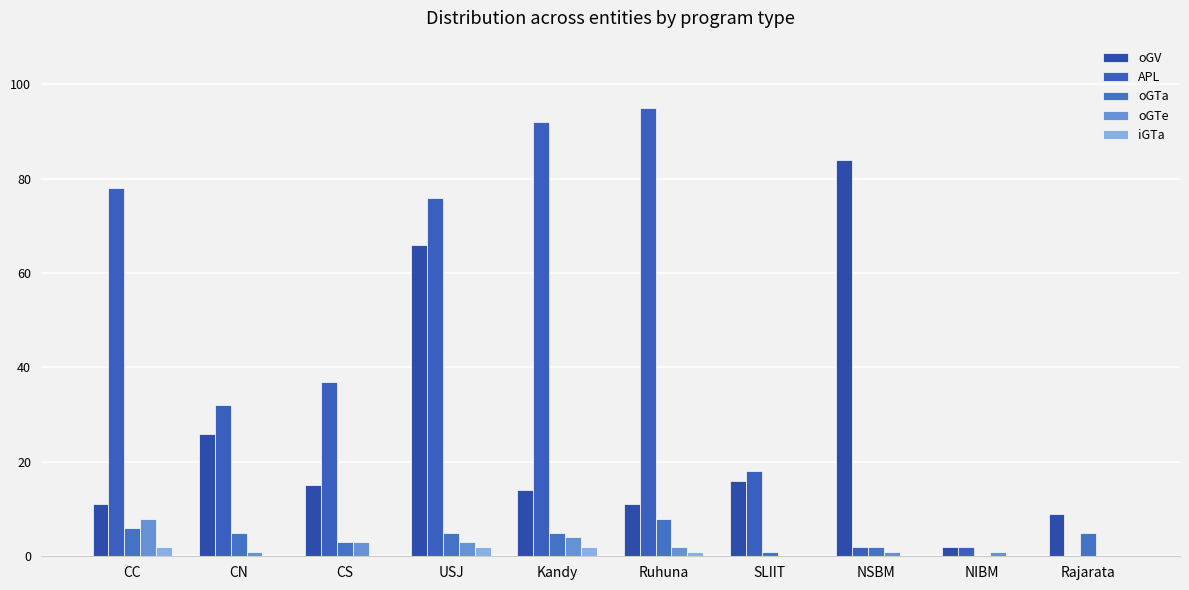

What is the spread (max minus min) of values at CC?

76